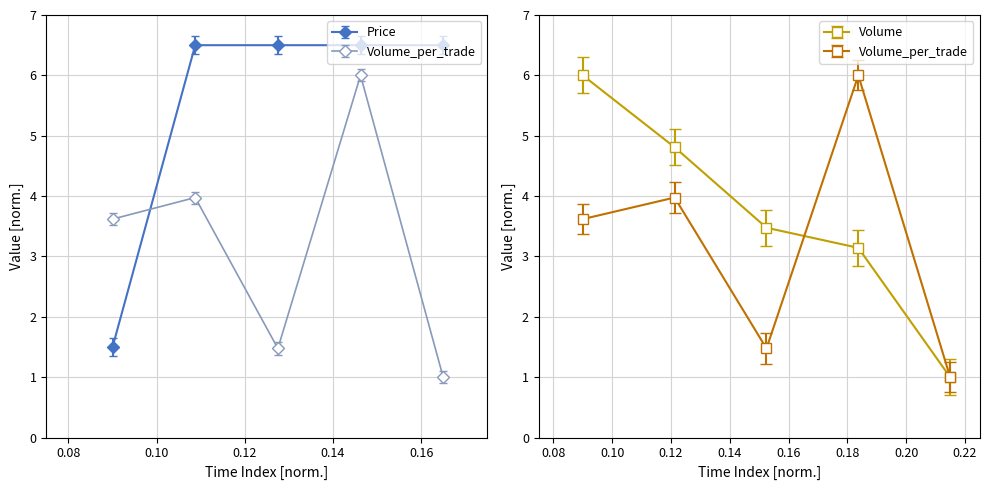

What is the value of the Price point at the 3rd from the left?

6.5